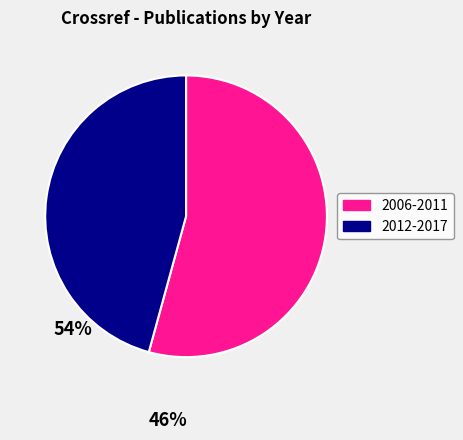

Approximately how many times larger is the value at 2012-2017 compared to 2006-2011?

0.8